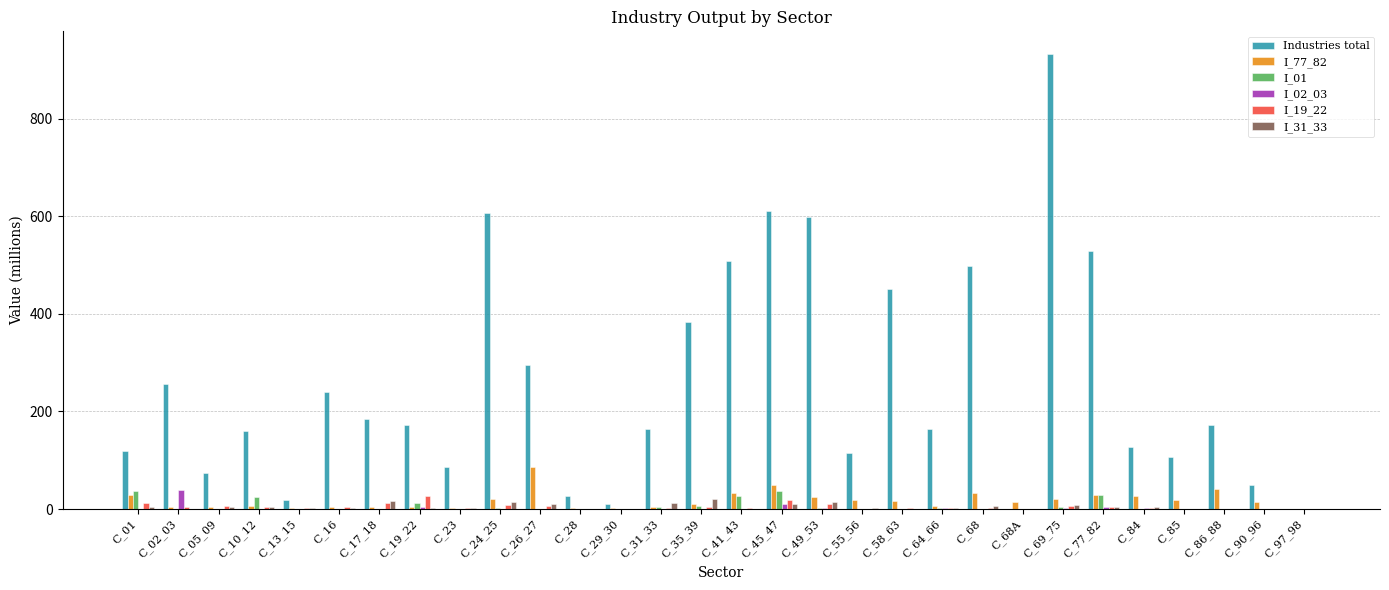

Does the chart contain stacked bars?

No